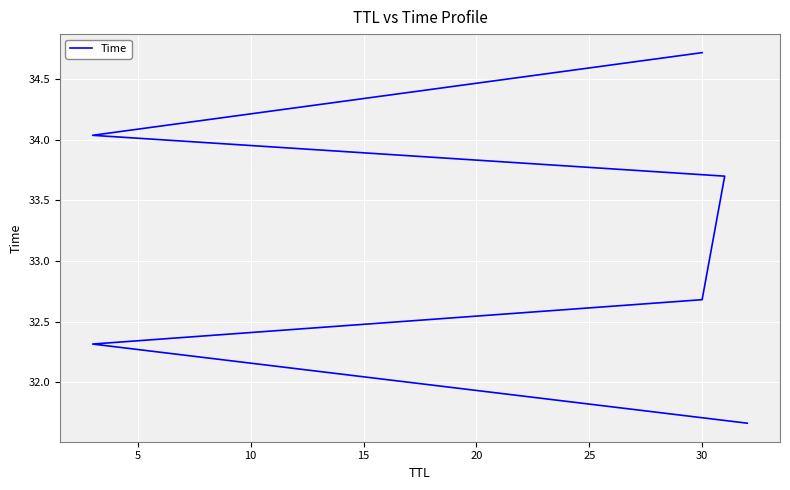

What is the smallest value displayed?

31.7